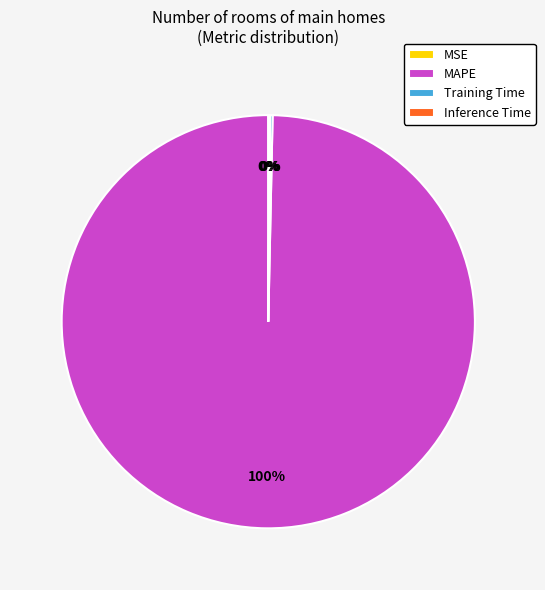

What is the majority slice?

MAPE